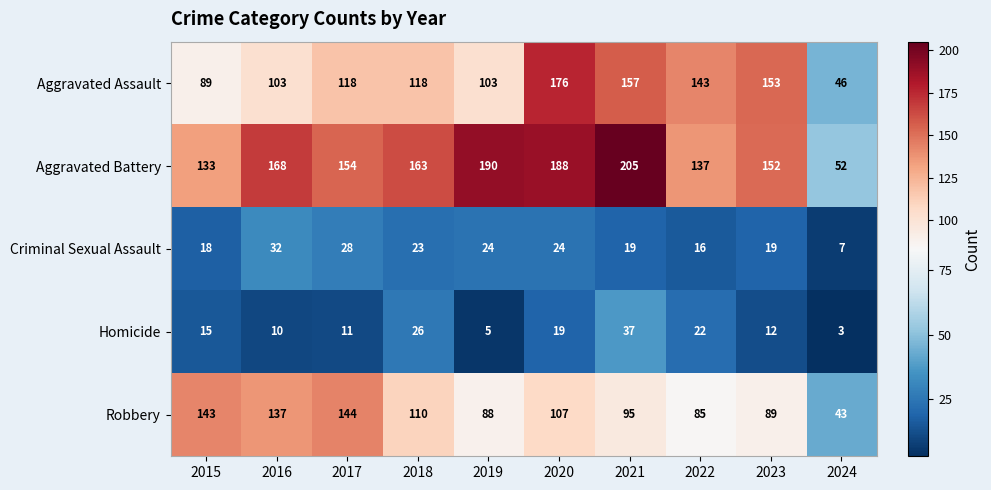

How many distinct data groups are displayed?

5